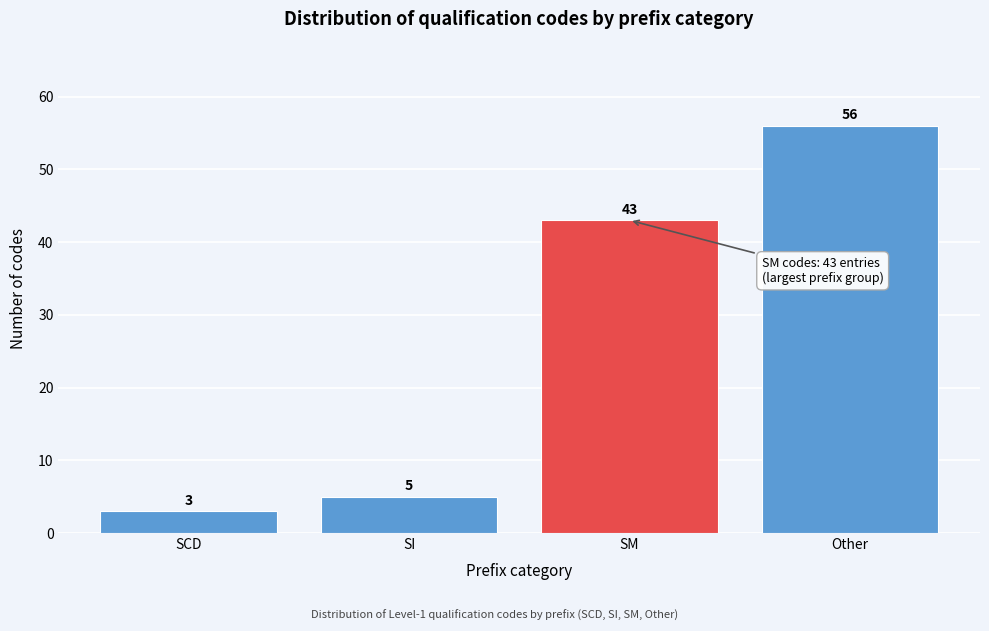

Reading right to left, transcribe all the data shown in this chart.

Other=56	SM=43	SI=5	SCD=3